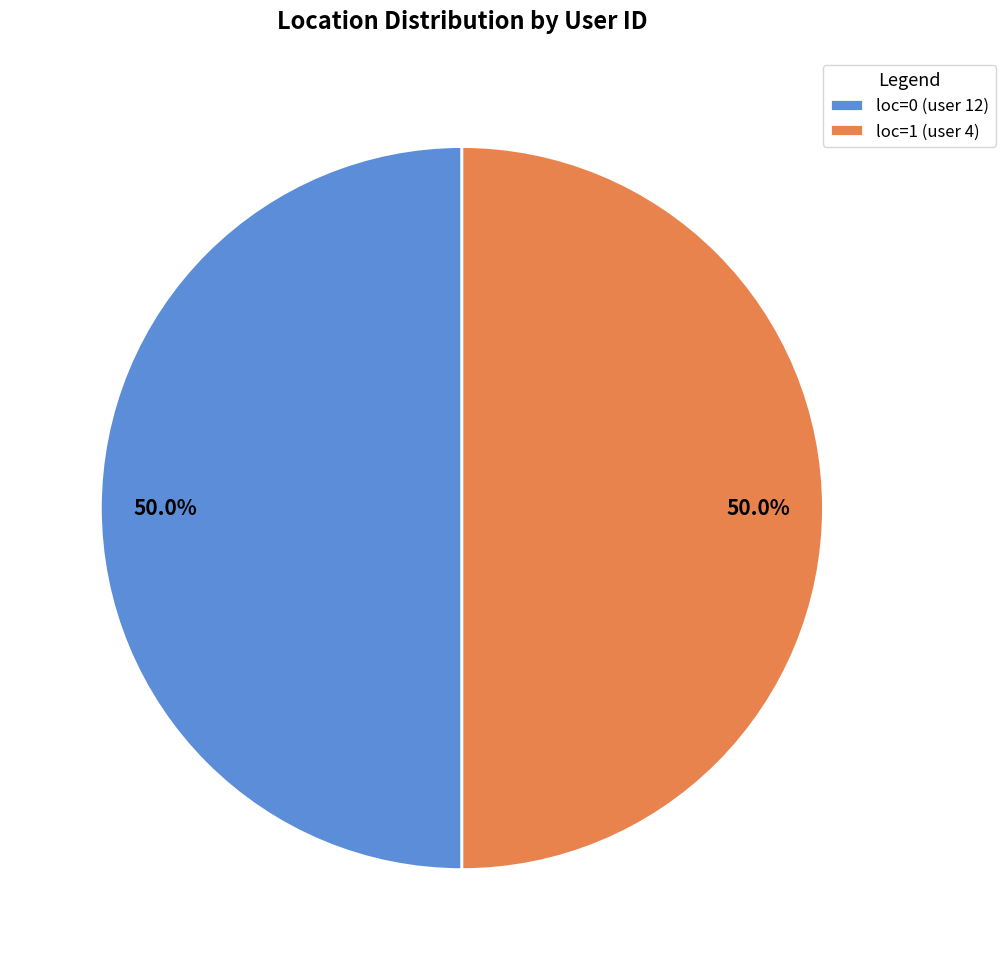

Count the number of slices in the pie.

2